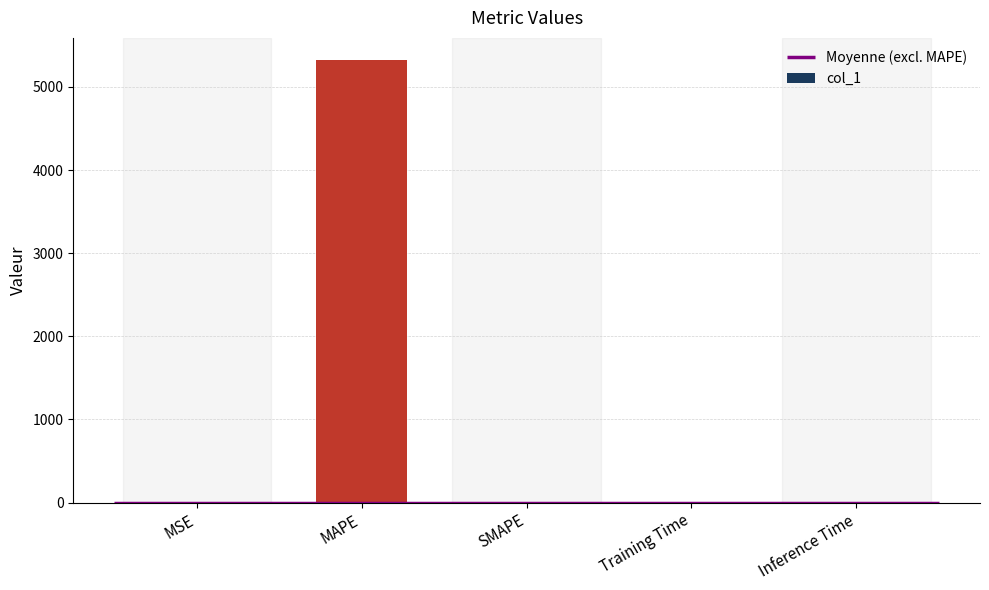

At which category does the chart reach its peak across all series?

MAPE